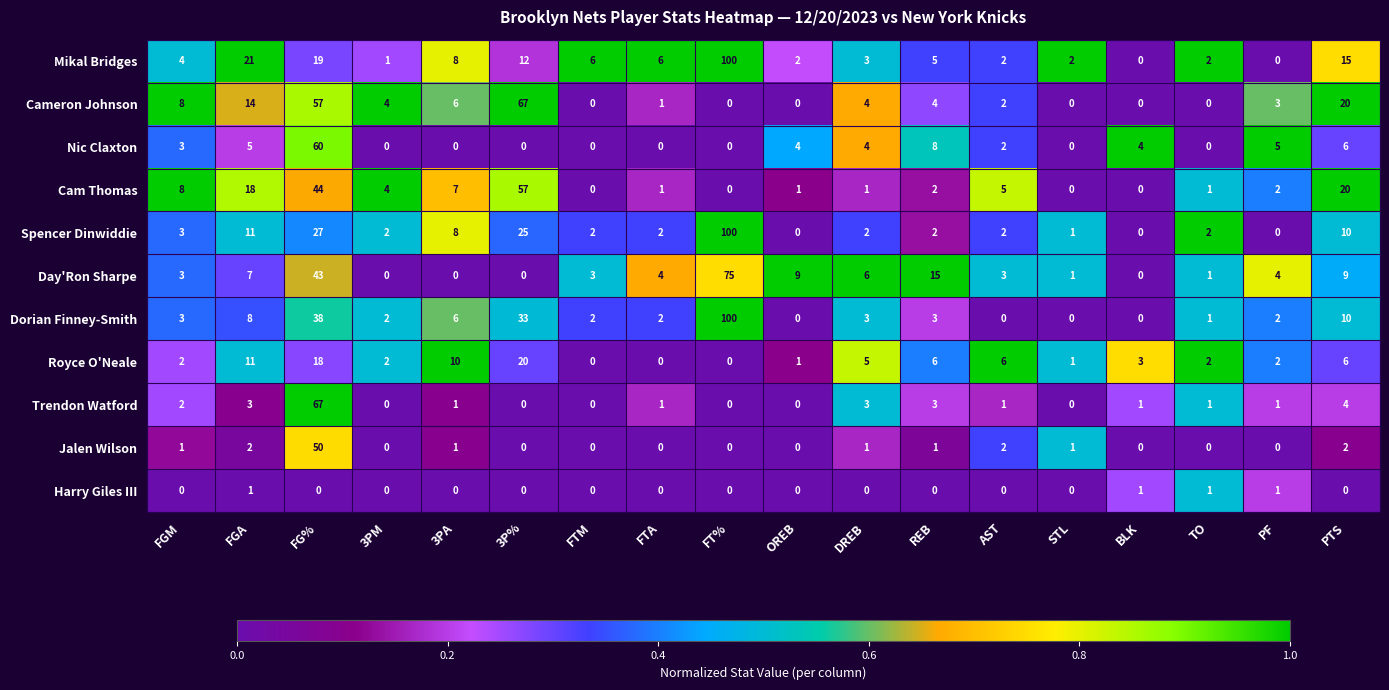

What is the difference between the Mikal Bridges values at PTS and FGA?

6